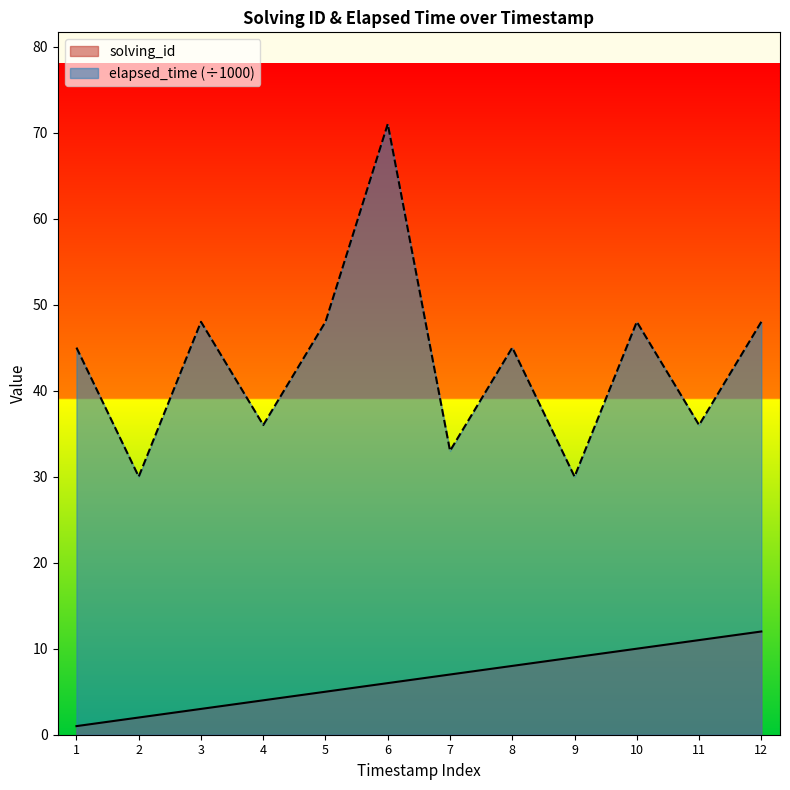

Which series has the largest total across all categories?

elapsed_time (÷1000)